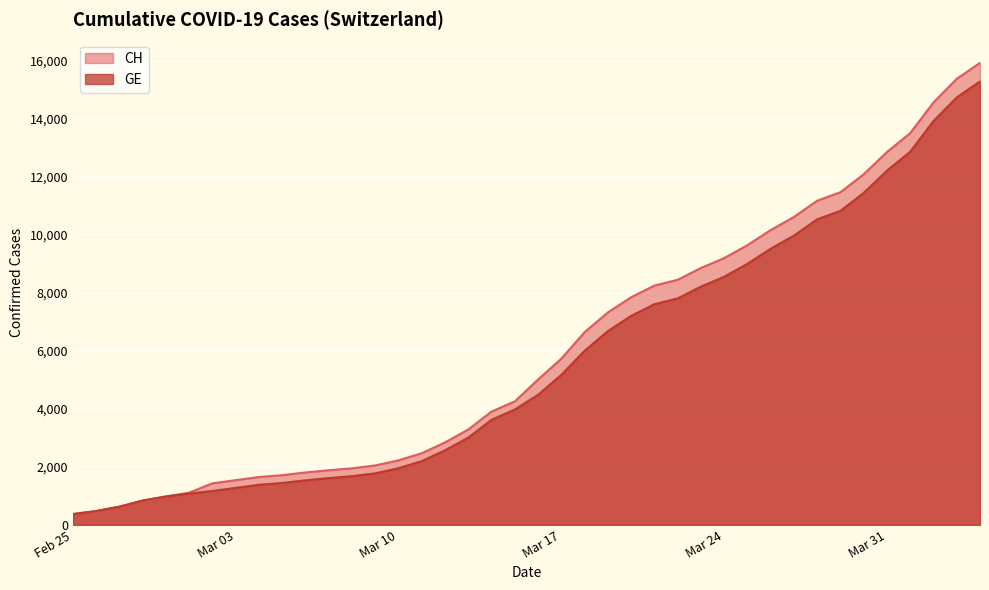

What position from the left is 2020-04-02?

38